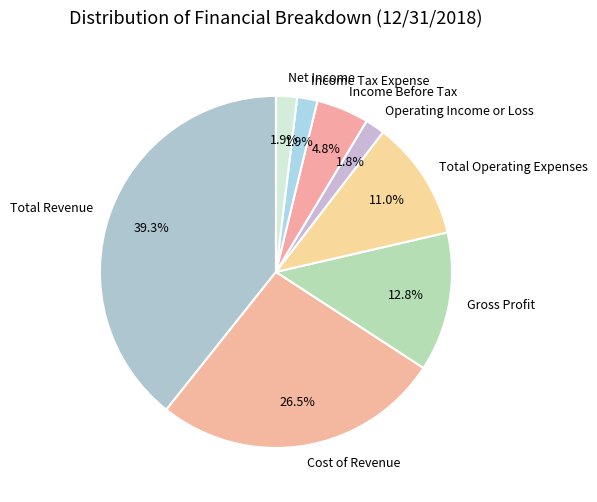

What is the total percentage of Income Tax Expense and Cost of Revenue?

28.4%